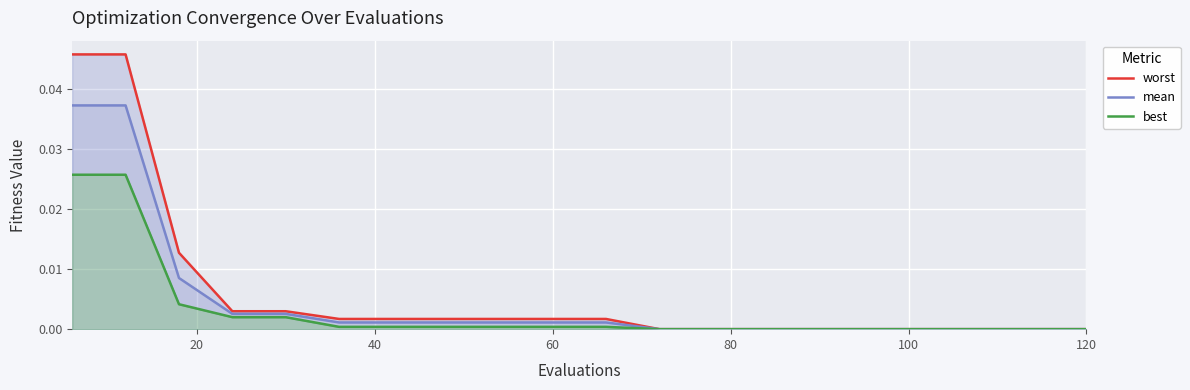

List the series in order of their overall mean, lowest first.

best, mean, worst